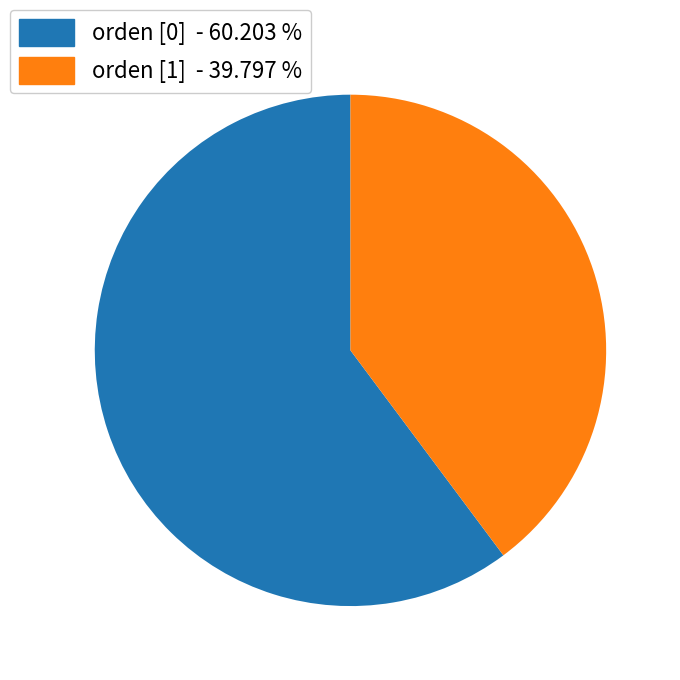

Does any single category account for the majority?

Yes